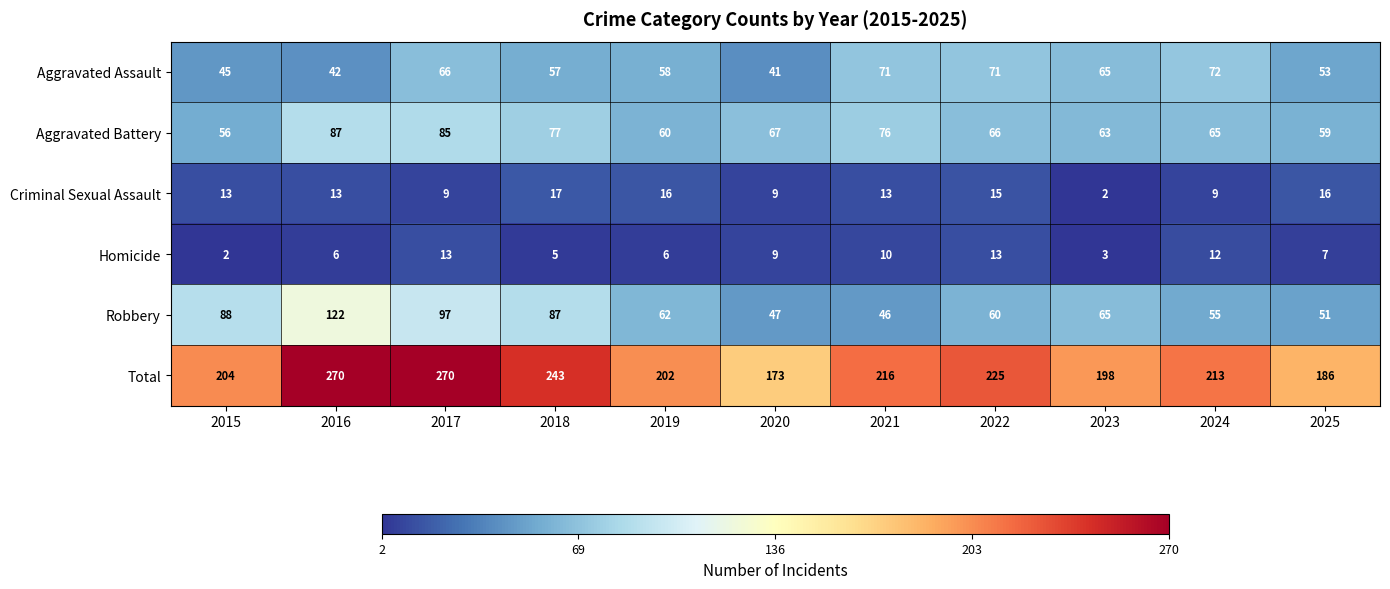

Which series has the largest total across all categories?

Total